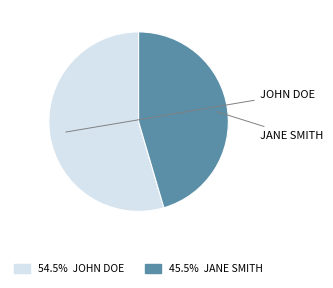

Does any single category account for the majority?

Yes